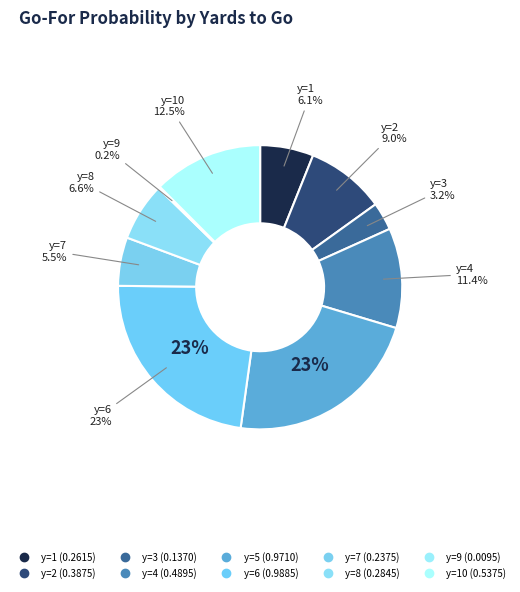

How many segments does this pie chart have?

10